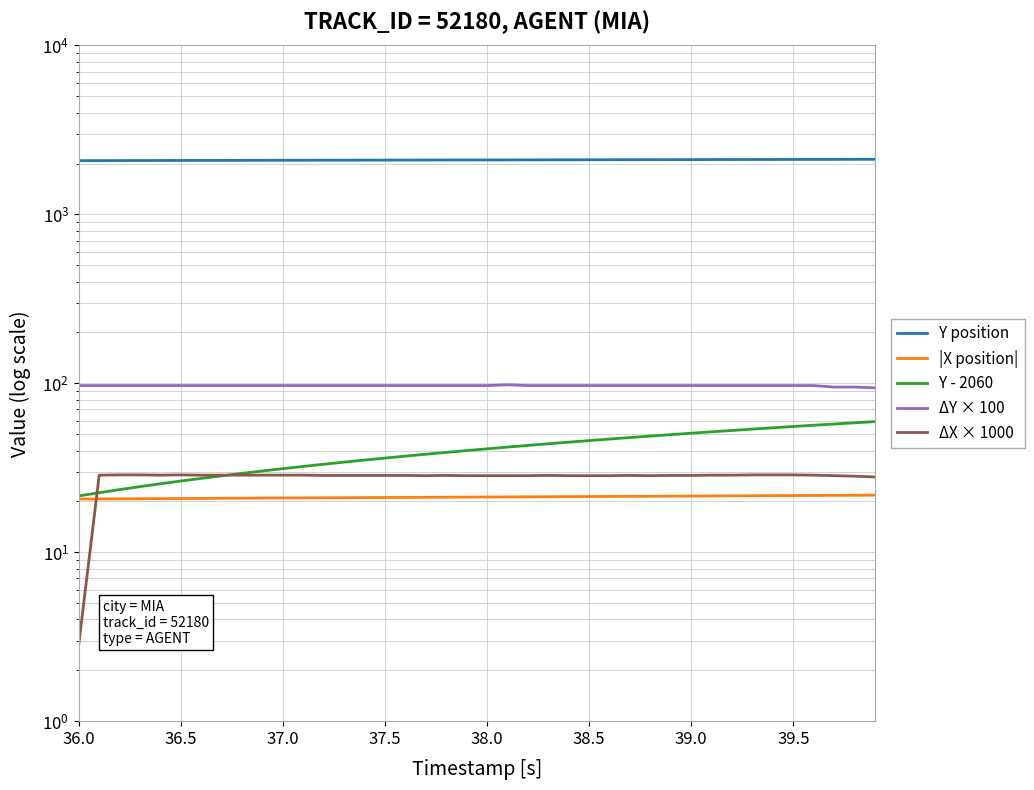

Rank the series at 39.0 from highest to lowest value.

Y position, ΔY × 100, Y - 2060, ΔX × 1000, |X position|